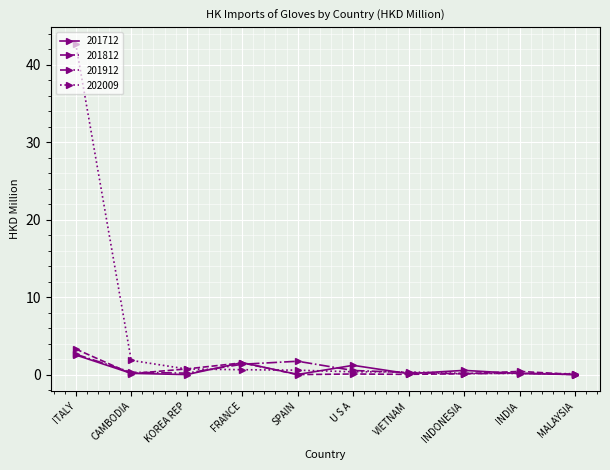

Is it true that 201912 equals 1.3 at FRANCE?

True